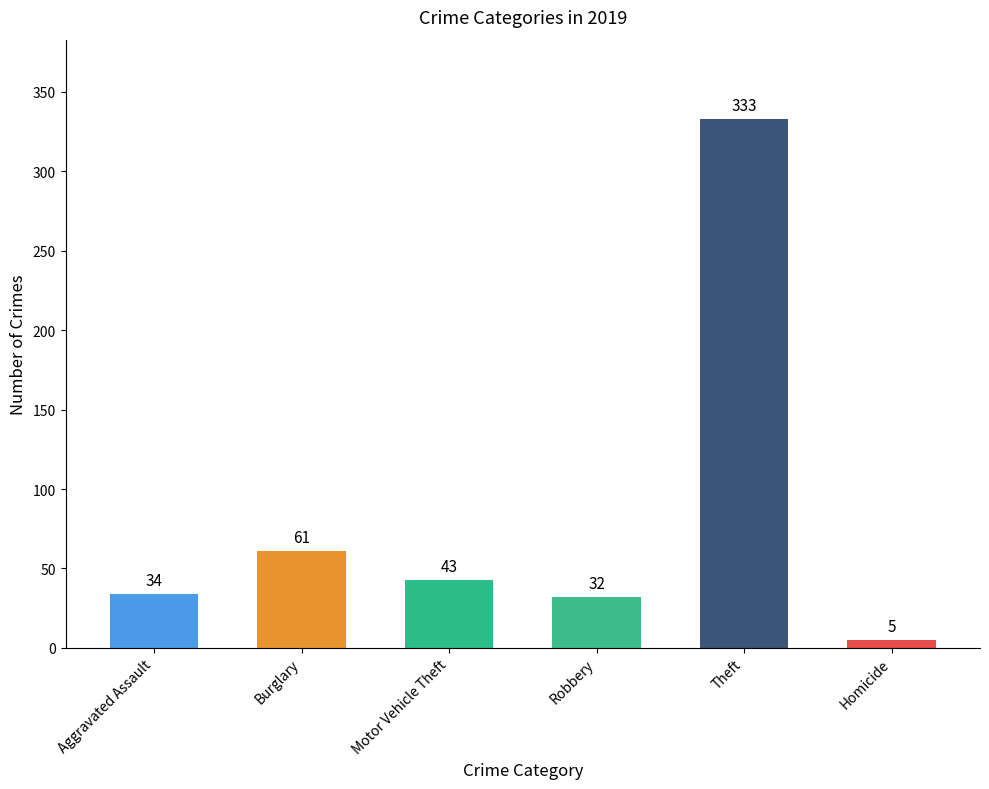

What is the sum of the values at Homicide and Burglary?

66